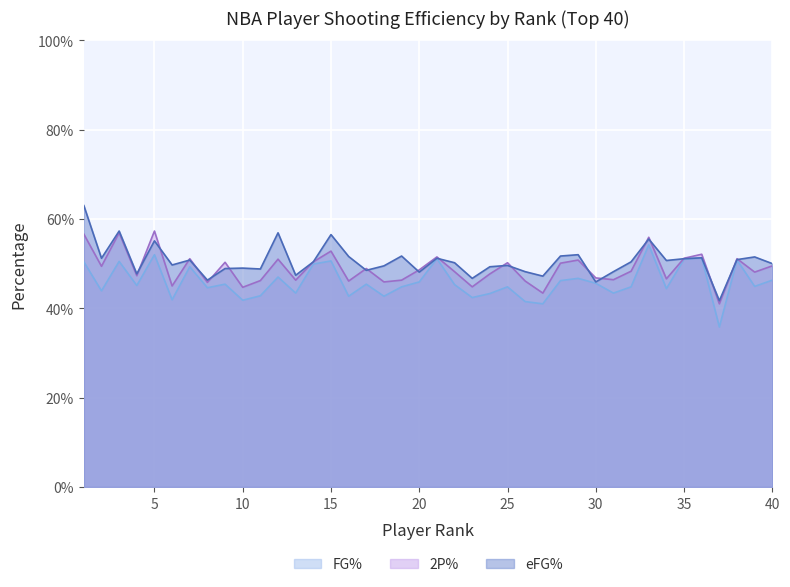

At which label is eFG% closest to 0?

37